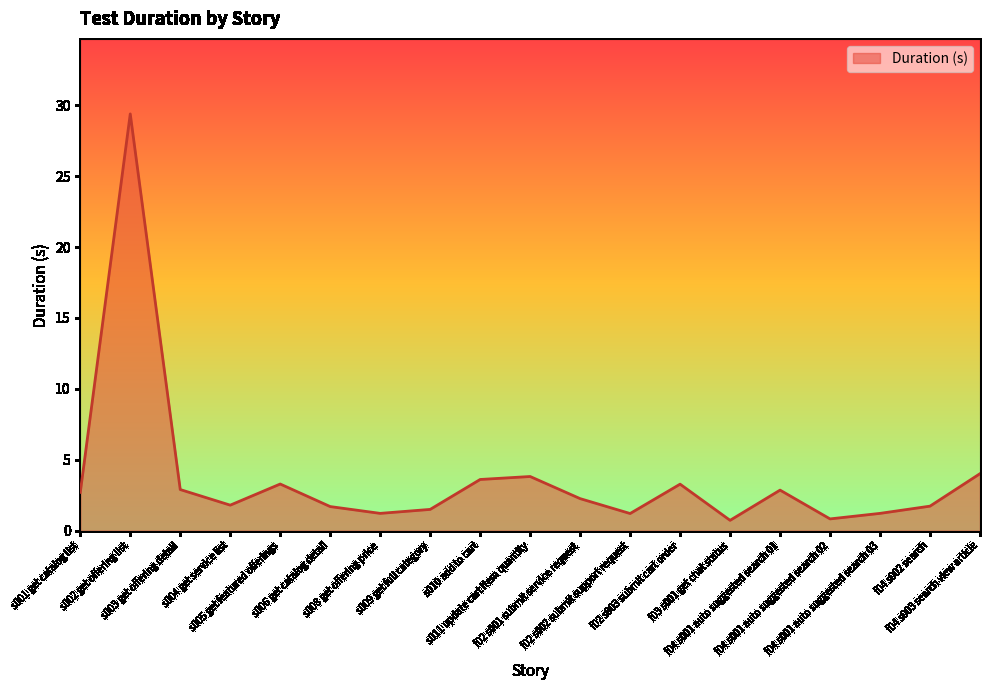

What is the change in value from s011 update cart item quantity to f03 s001 get chat status?

-3.1